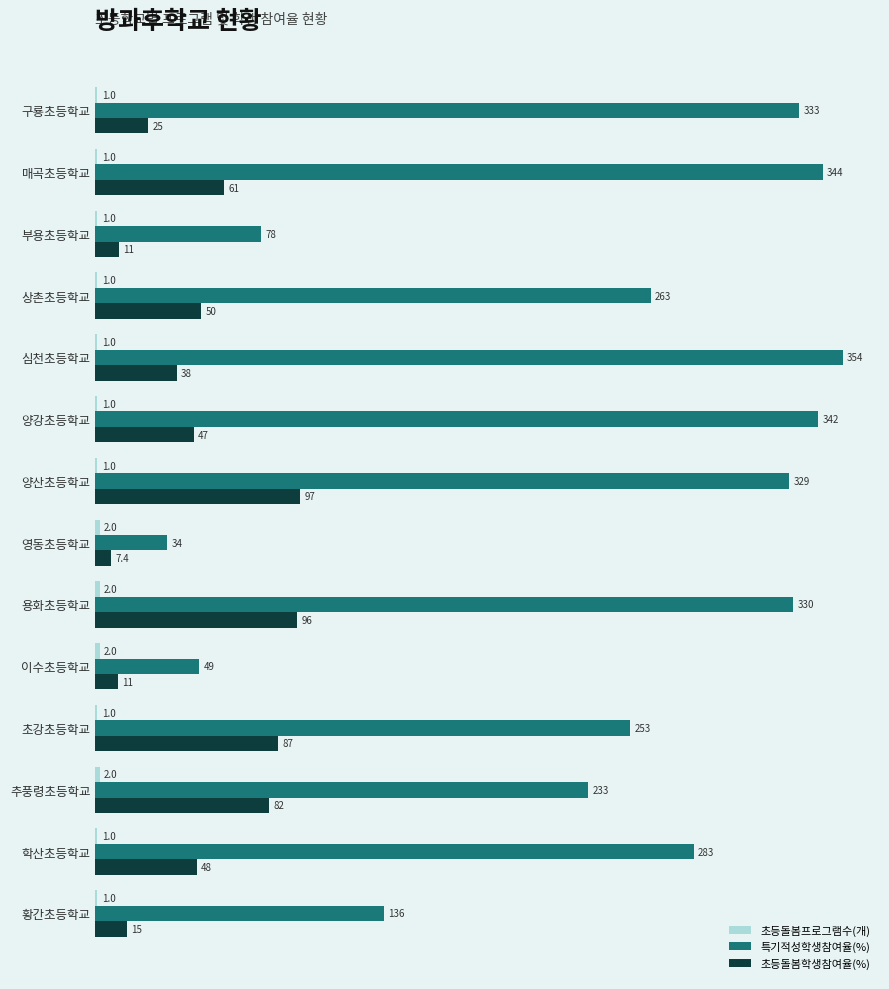

Between 상촌초등학교 and 초강초등학교, which series saw the biggest shift?

초등돌봄학생참여율(%)